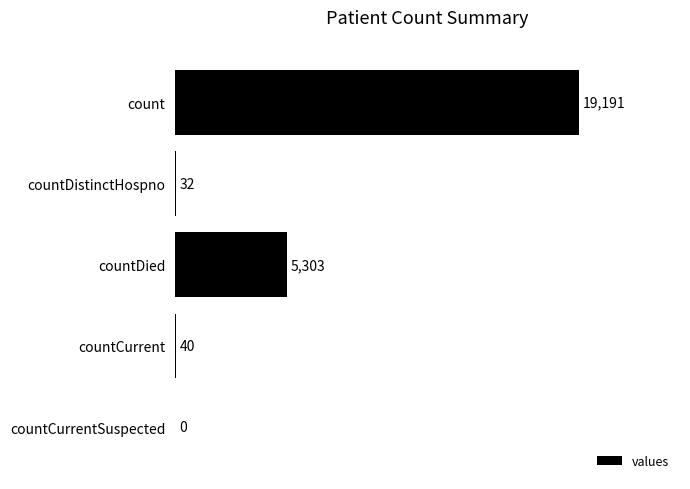

The value at countCurrentSuspected is 0. True or false?

True